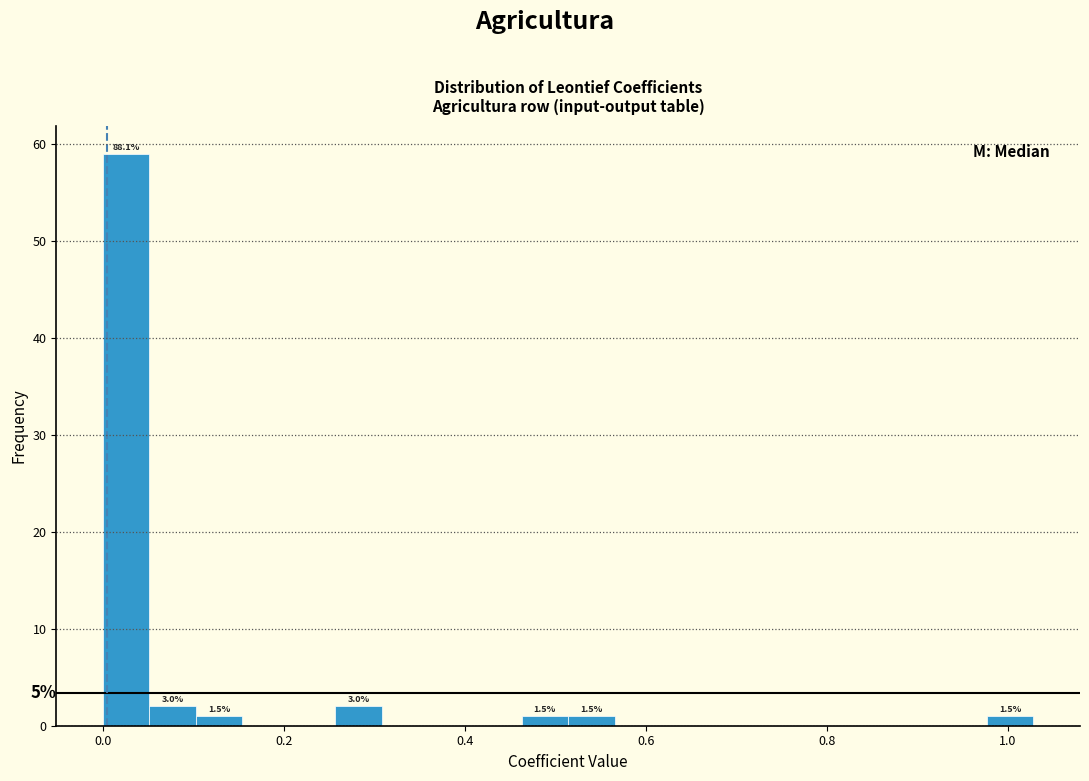

Read against the x-axis, roughly where is the centre of the tallest bar?

0.02